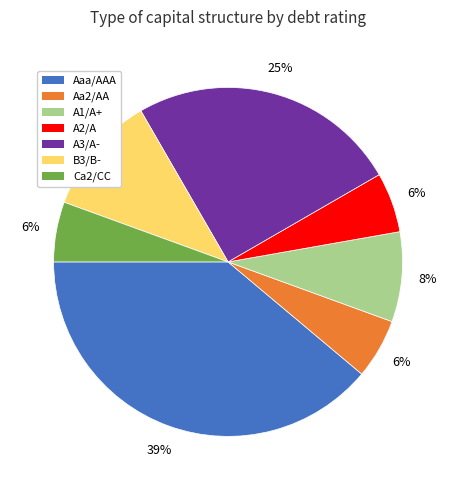

Do Aa2/AA and A2/A together represent more than half of the pie?

No